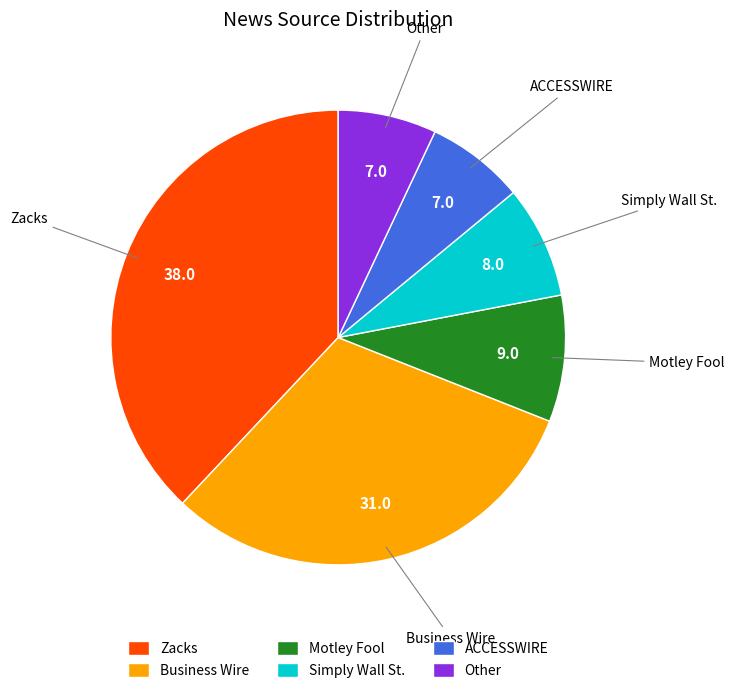

Which has a higher value, Simply Wall St. or Zacks?

Zacks